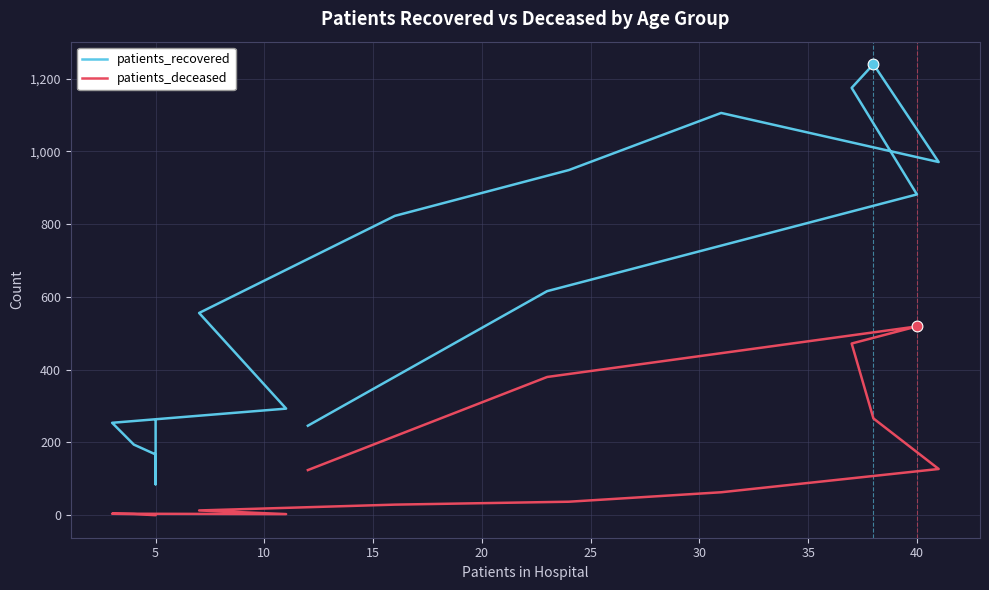

Which series reaches the maximum Y coordinate?

patients_recovered